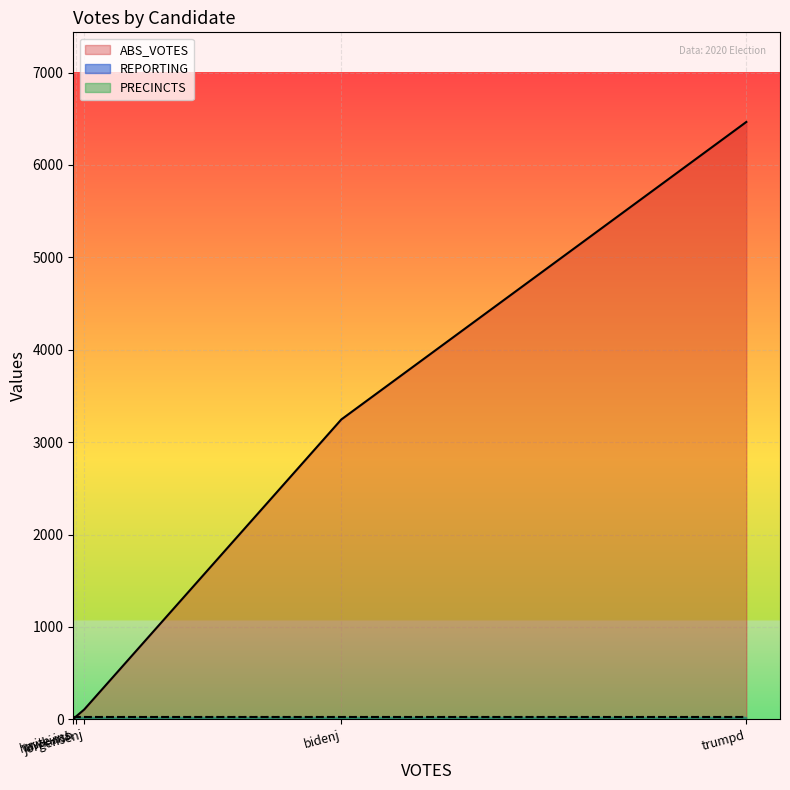

How many lines are shown in the chart?

3